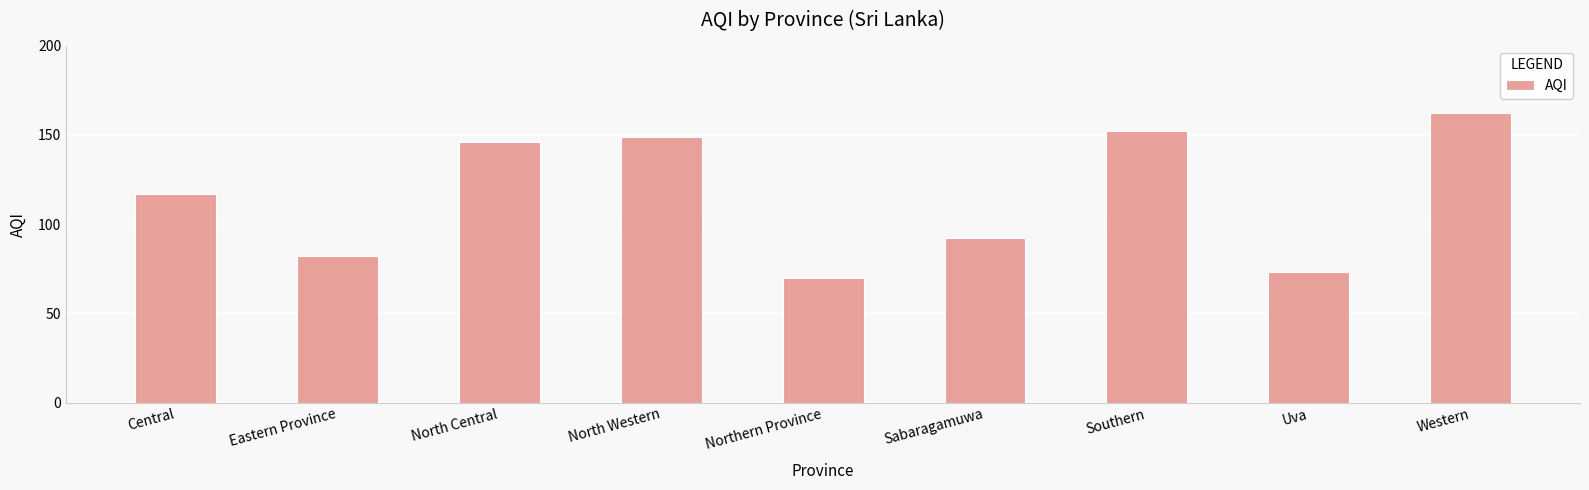

What is the difference between the maximum and second lowest values?

89